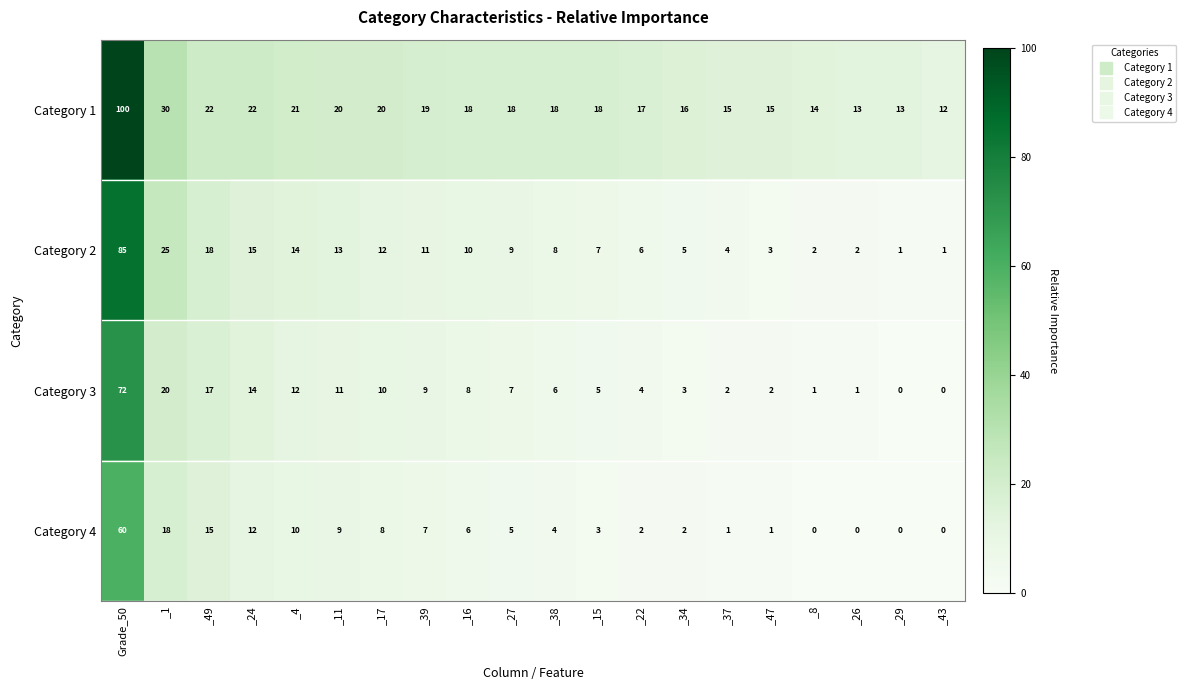

Which series has the widest spread of values?

Category 1